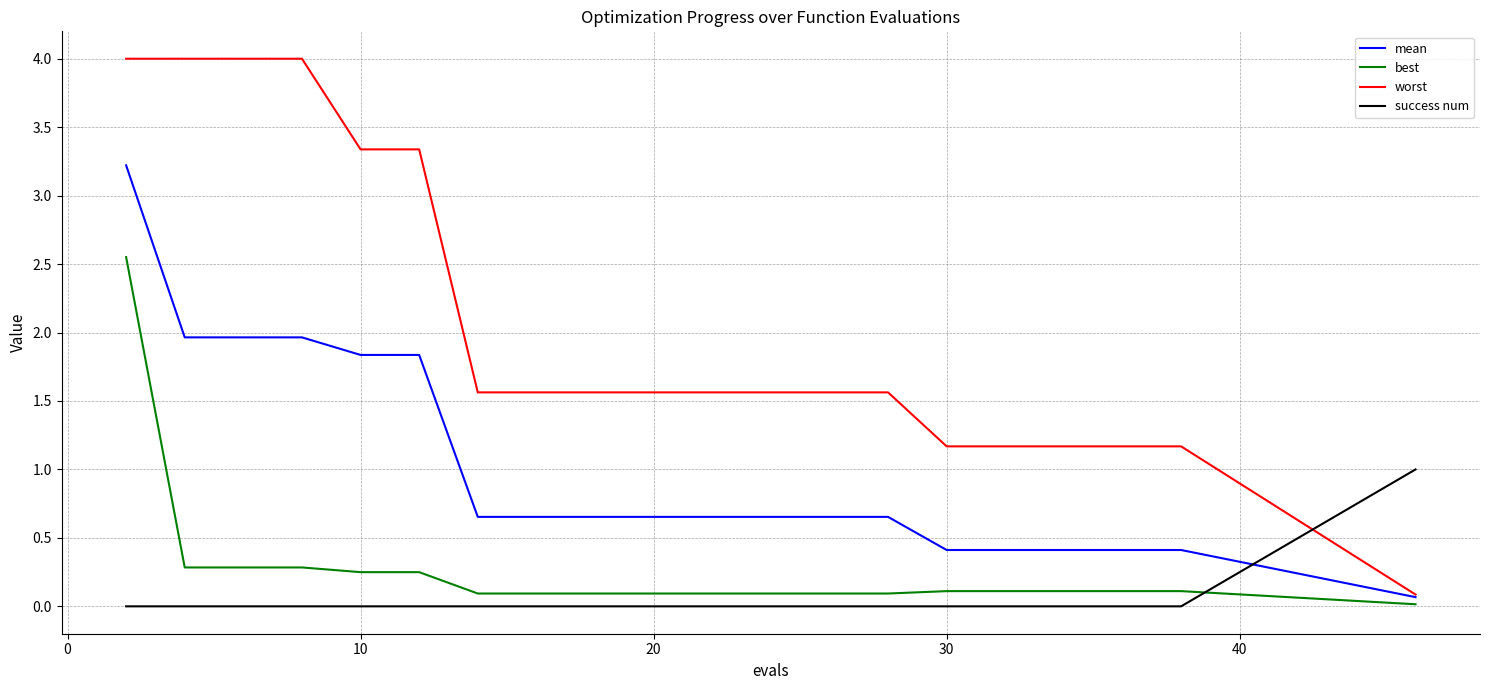

After their last crossing, which series has the higher values: mean or success num?

success num